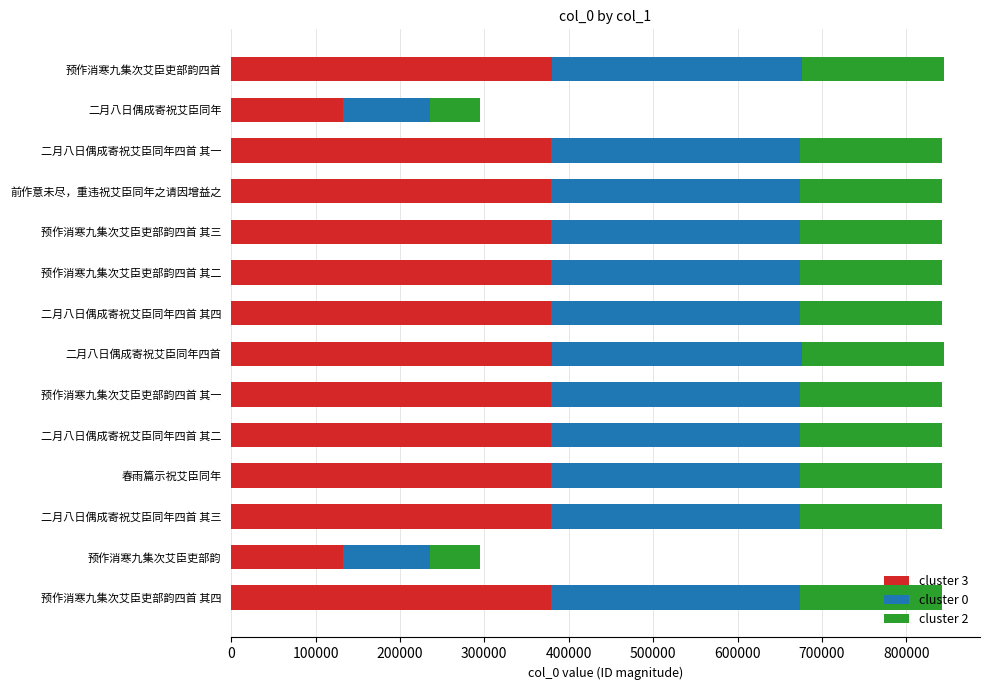

What is the total value across all series at 二月八日偶成寄祝艾臣同年四首 其四?

842545.0